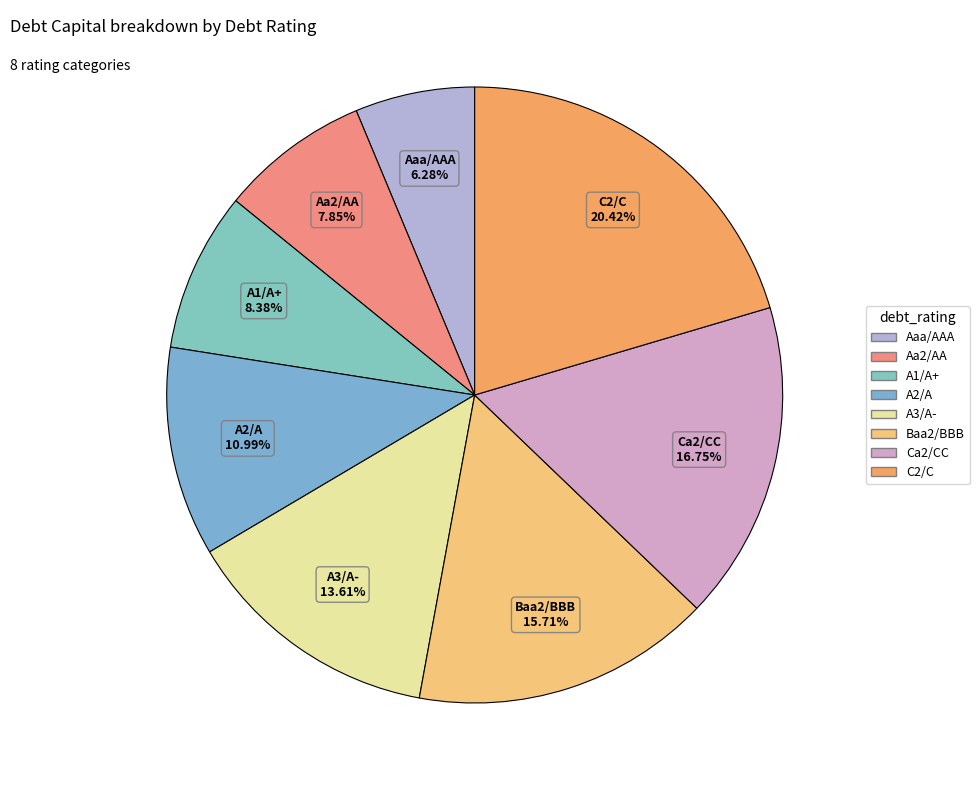

To the nearest percent, what percentage of the pie is A2/A?

11%